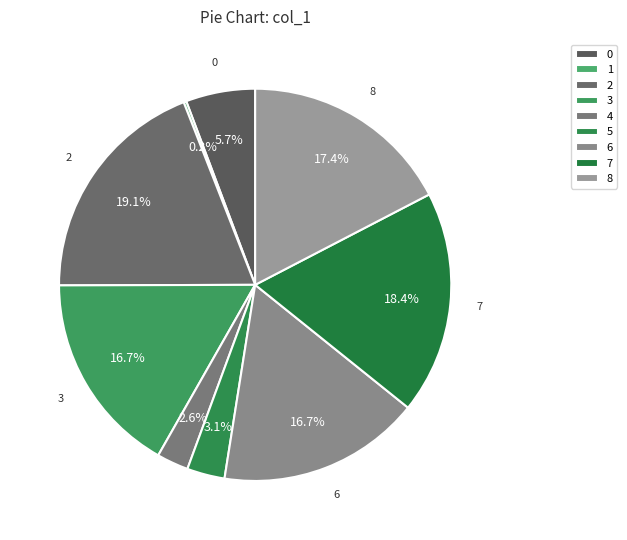

Is there any slice that represents more than half of the pie?

No